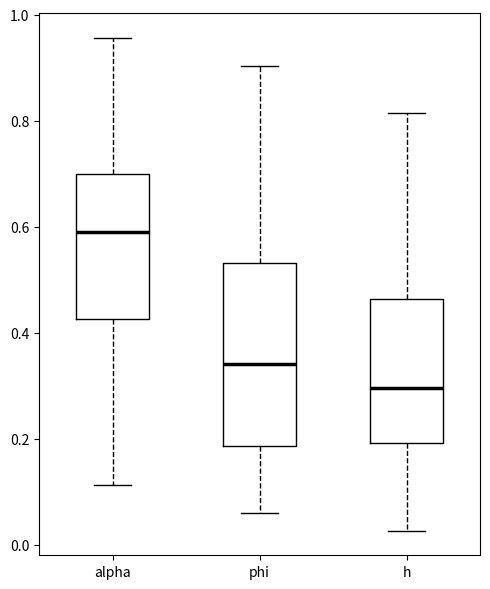

Reading left to right, transcribe this box plot: for each box, give where its median line is, the range the box spans, and where its two whiskers end, as read against the y-axis. The values are not printed on the chart, so give them approximately, as read against the axis.

alpha: median 0.60, box 0.42 to 0.70, whiskers 0.12 to 0.96
phi: median 0.34, box 0.18 to 0.54, whiskers 0.06 to 0.90
h: median 0.30, box 0.20 to 0.46, whiskers 0.02 to 0.82